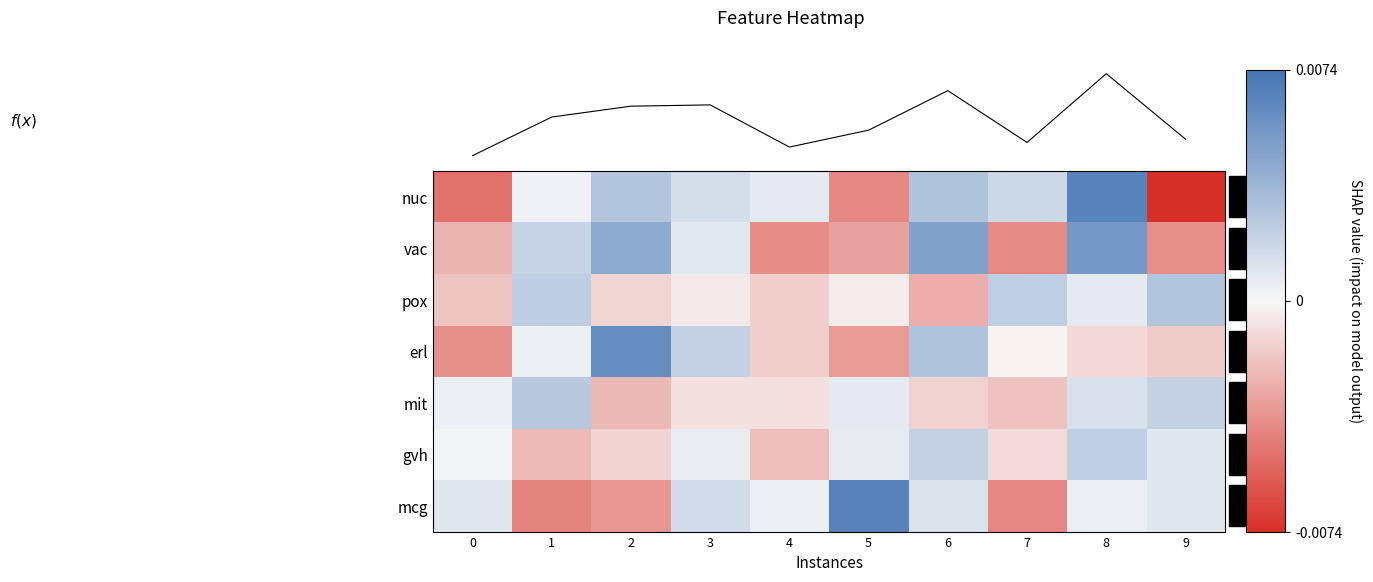

How many negative values does the erl series have?

6